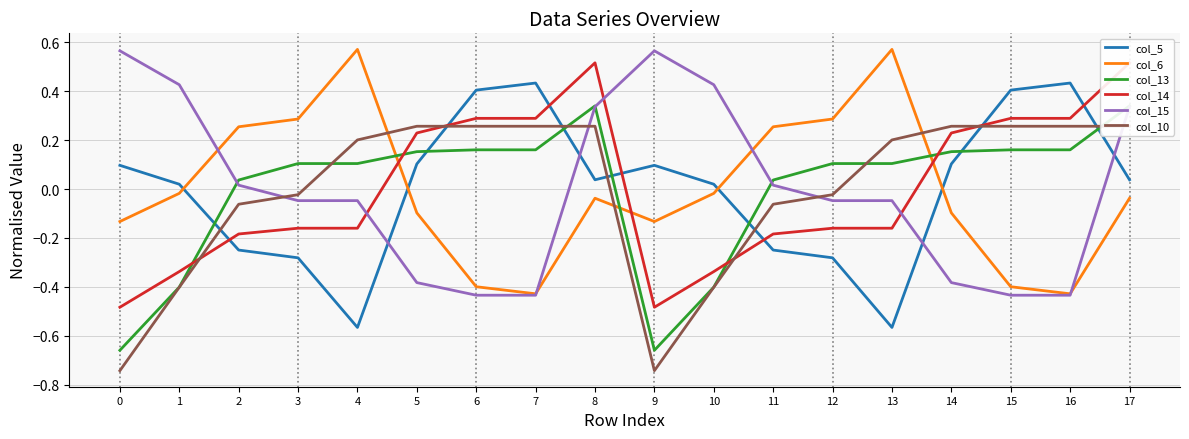

How many intersections are there between col_15 and col_14?

3